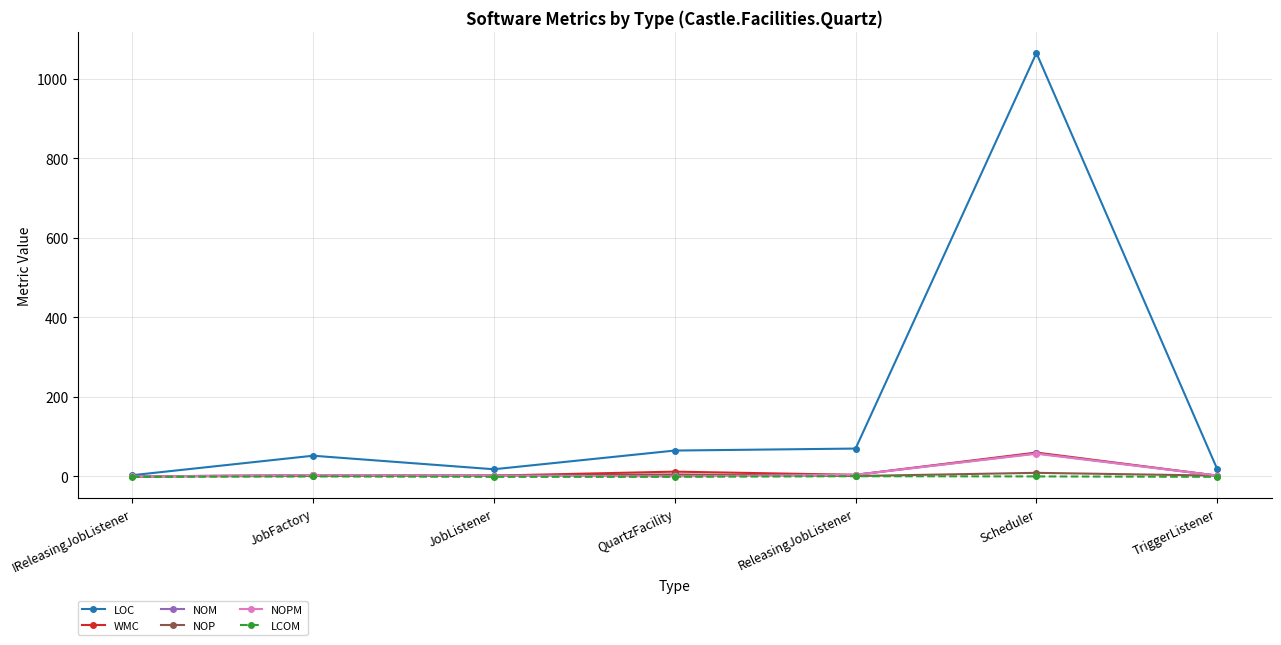

What is the label of the 1st point from the left?

IReleasingJobListener